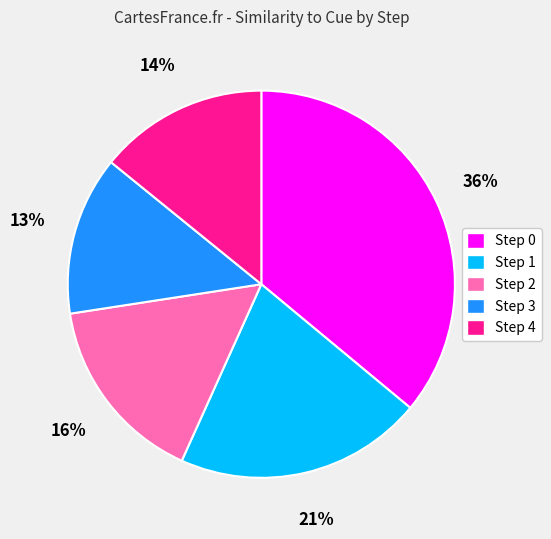

To the nearest percent, what portion does Step 1 represent?

21%